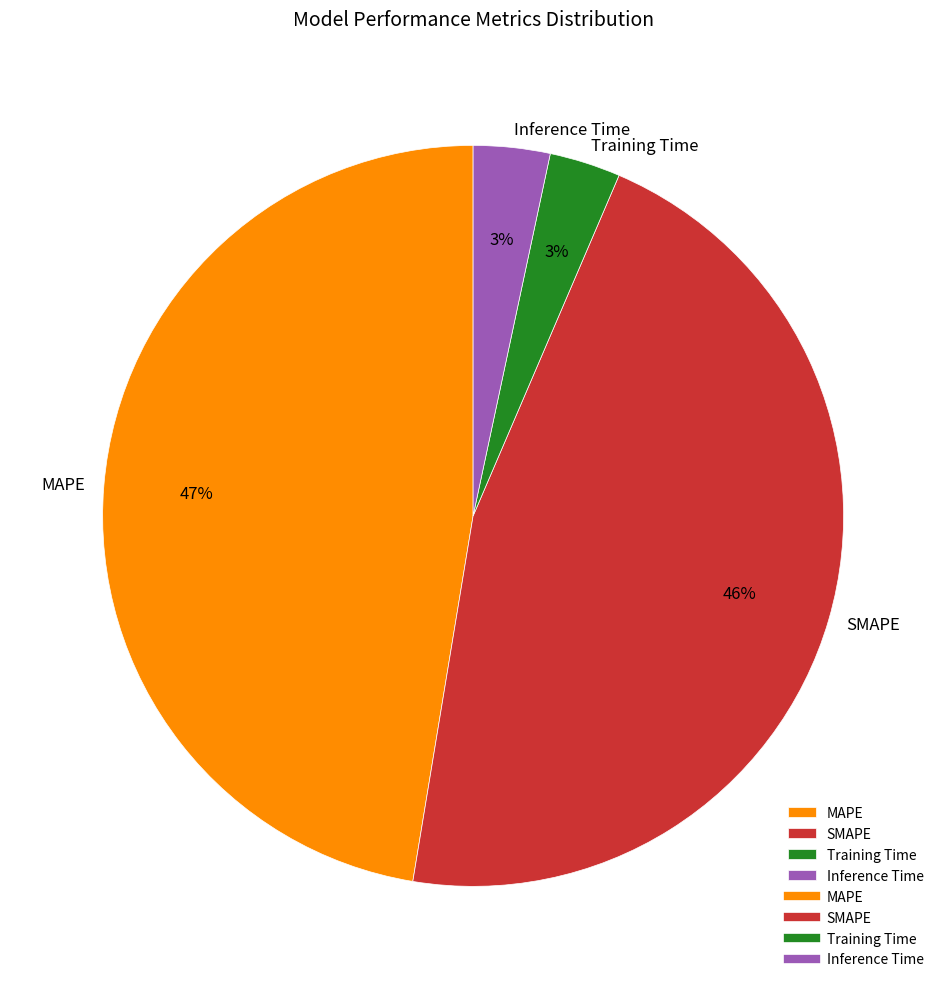

How many segments does this pie chart have?

4